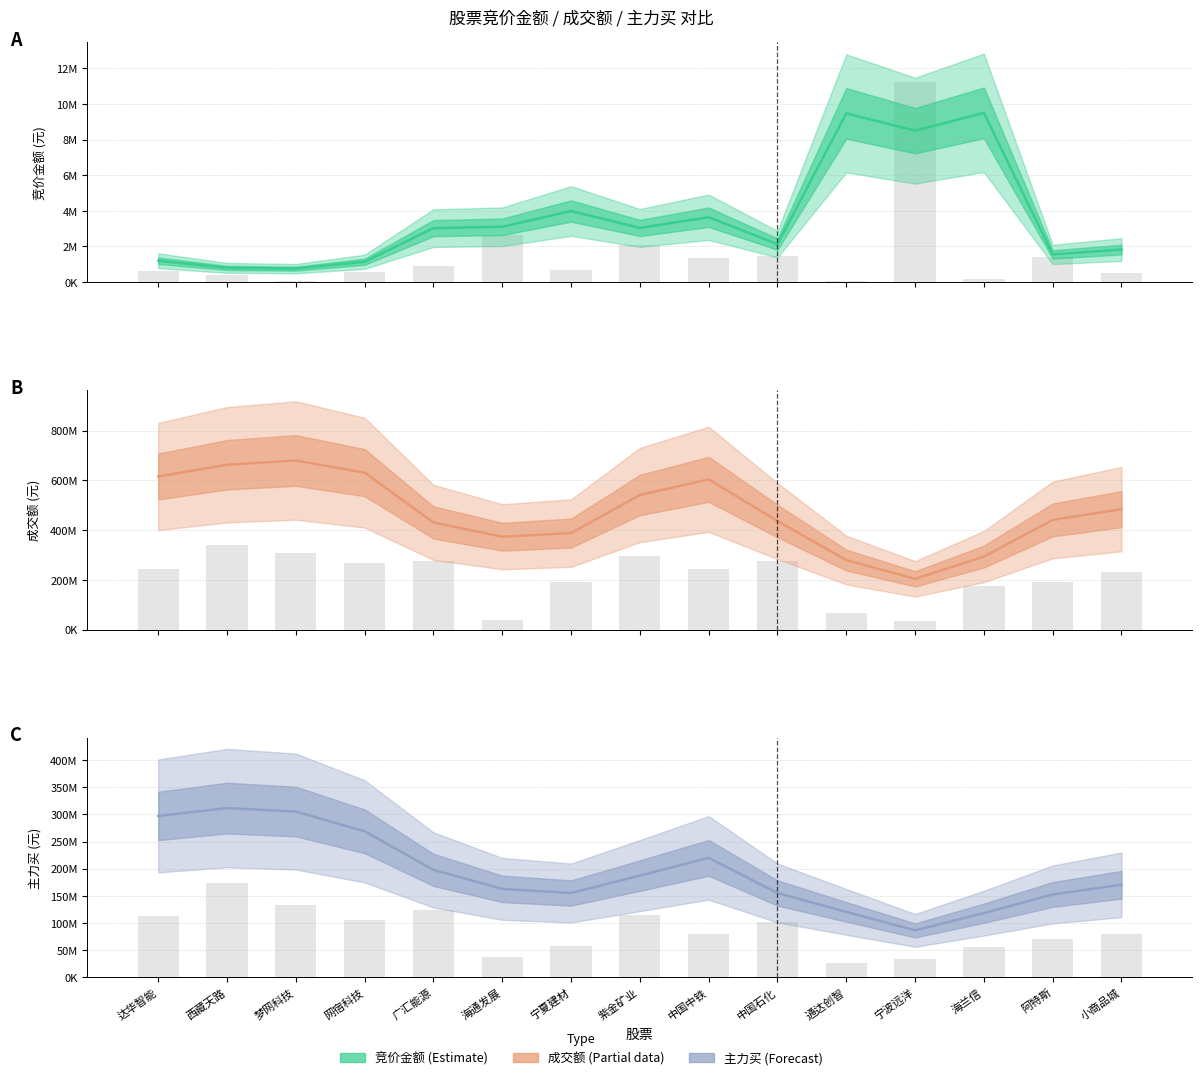

Are the bars grouped side by side (vs. stacked)?

Yes